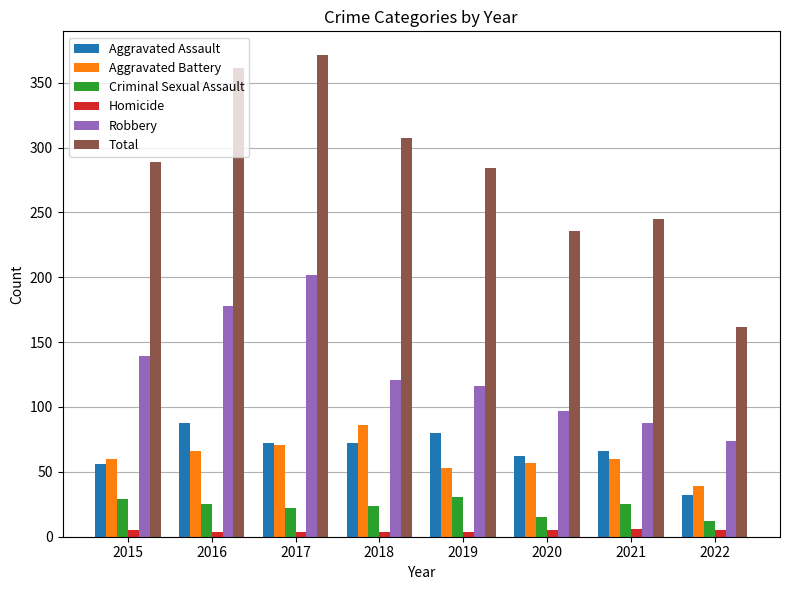

What is the total value across all series at 2020?

472